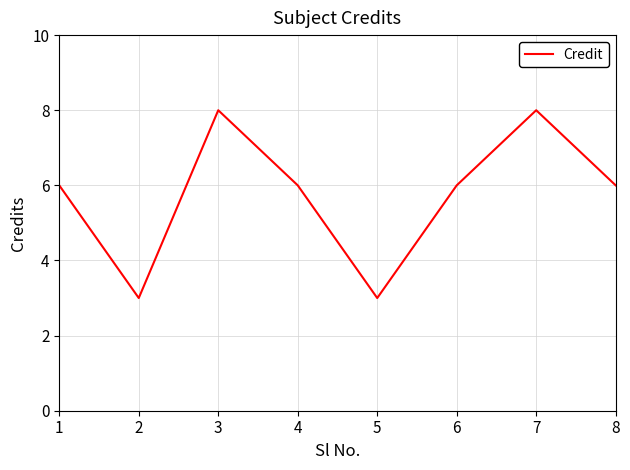

Read the value at 2.

3